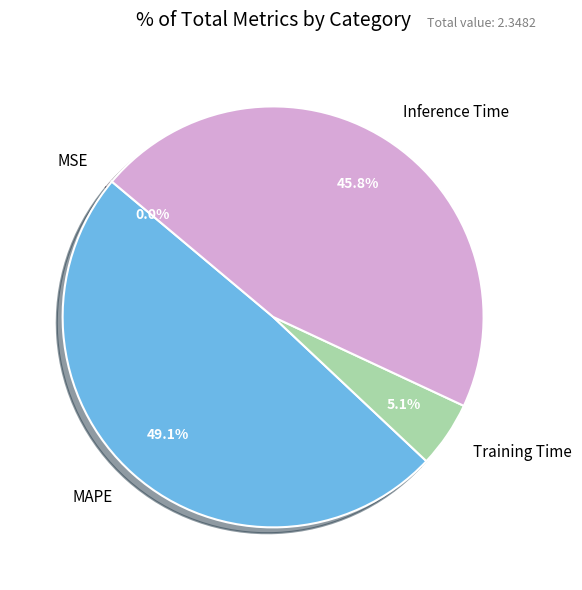

Which slice is the largest?

MAPE